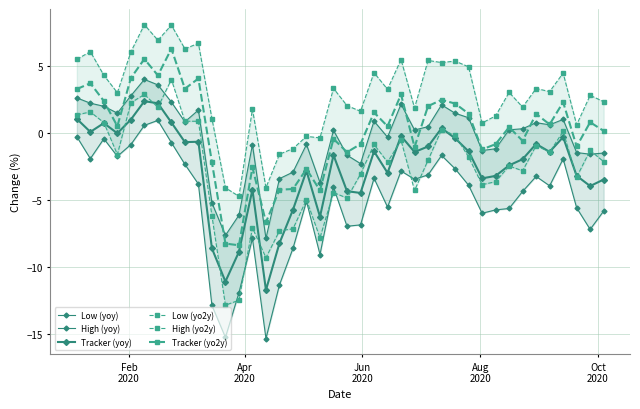

Reading left to right, extract all data points from this chart.

Low (yoy): -0.3	-1.9	-0.4	-1.8	-0.9	0.6	0.9	-0.7	-2.4	-3.8	-12.9	-15.2	-11.9	-7.9	-15.3	-11.3	-8.6	-5.1	-9.1	-4.1	-7.0	-6.9	-3.4	-5.5	-2.8	-3.5	-3.1	-1.7	-2.7	-3.9	-6.0	-5.7	-5.6	-4.4	-3.3	-4.0	-1.9	-5.6	-7.2	-5.8
High (yoy): 2.6	2.2	2.0	1.5	2.8	4.0	3.6	2.3	0.8	1.7	-5.2	-7.6	-6.1	-0.9	-7.9	-3.4	-2.9	-0.9	-3.7	0.2	-1.7	-2.3	0.9	-0.3	2.1	0.2	0.5	2.1	1.5	1.1	-1.3	-1.2	0.2	0.3	0.8	0.6	1.0	-1.5	-1.6	-1.5
Tracker (yoy): 1.0	0.1	0.7	-0.0	1.0	2.4	2.2	0.8	-0.7	-0.7	-8.6	-11.1	-8.9	-4.2	-11.7	-8.2	-5.7	-2.8	-6.3	-1.7	-4.4	-4.5	-1.4	-3.0	-0.2	-1.4	-1.0	0.3	-0.4	-1.4	-3.4	-3.2	-2.4	-2.0	-0.8	-1.4	-0.3	-3.2	-4.0	-3.5
Low (yo2y): 1.3	1.6	0.8	-1.6	2.2	2.9	1.9	4.0	0.9	0.9	-6.2	-12.8	-12.5	-7.1	-9.3	-7.3	-7.2	-5.0	-7.8	-4.5	-4.9	-3.1	-0.9	-2.2	-0.6	-4.3	-2.0	0.2	-0.2	-1.8	-3.9	-3.6	-2.5	-2.8	-1.0	-1.4	0.1	-3.3	-1.3	-2.2
High (yo2y): 5.5	6.0	4.3	3.0	6.0	8.1	6.9	8.0	6.3	6.7	1.1	-4.1	-4.7	1.8	-4.1	-1.6	-1.2	-0.3	-0.4	3.3	2.0	1.6	4.5	3.2	5.5	1.8	5.4	5.2	5.3	4.9	0.7	1.3	3.0	1.9	3.3	3.1	4.4	0.6	2.8	2.3
Tracker (yo2y): 3.3	3.7	2.4	0.5	4.1	5.5	4.3	6.3	3.3	4.0	-2.2	-8.3	-8.4	-2.6	-6.7	-4.2	-4.2	-2.7	-4.3	-0.5	-1.4	-0.8	1.5	0.5	2.9	-1.1	2.0	2.5	2.2	1.4	-1.2	-0.9	0.4	-0.6	1.4	0.6	2.3	-1.0	0.8	0.1